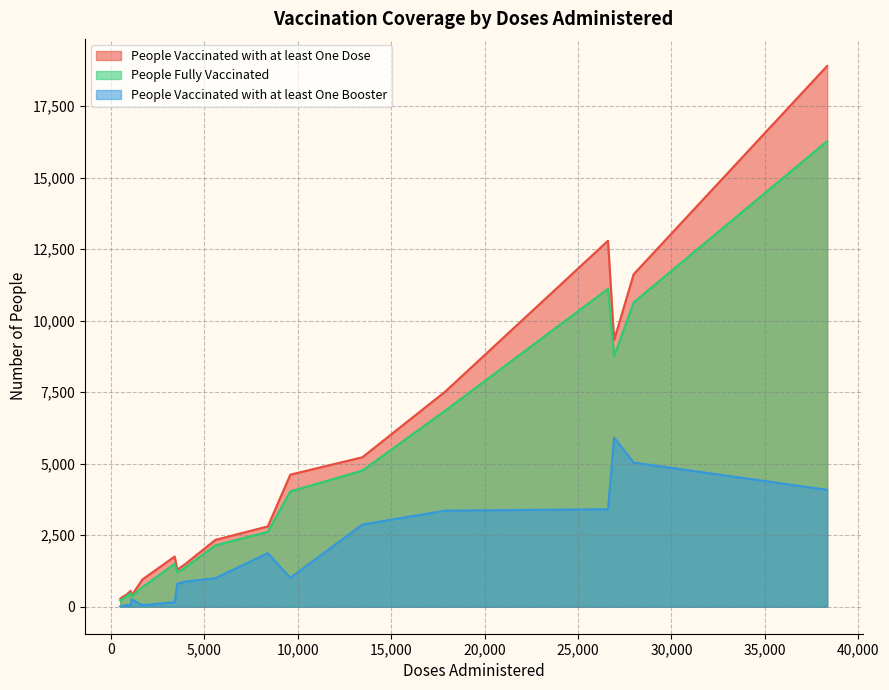

What is the difference between the maximum and second lowest values in the People Vaccinated with at least One Booster series?

5898